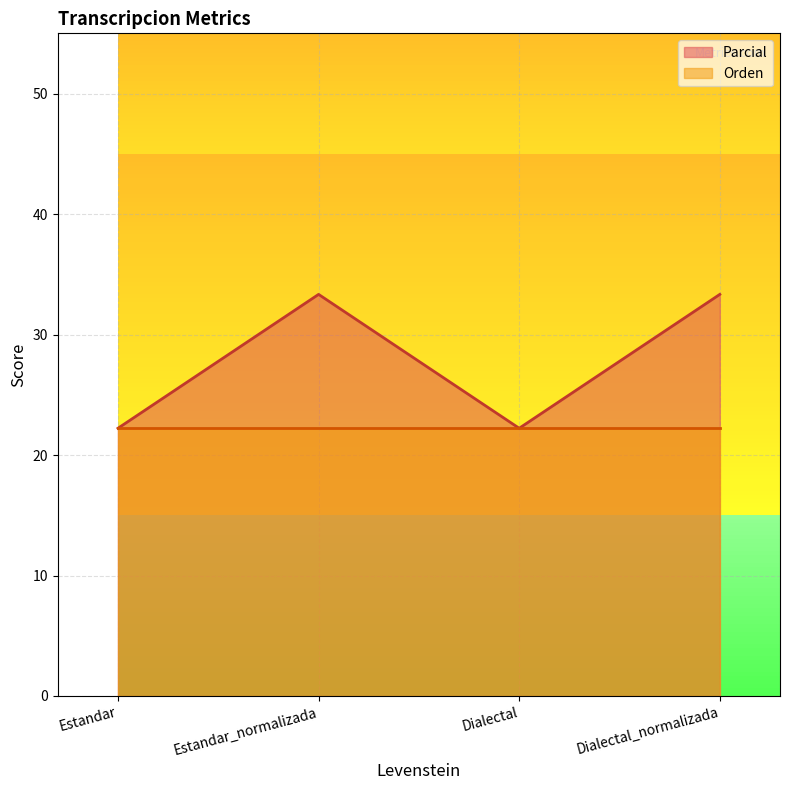

How many categories are shown in the chart?

4